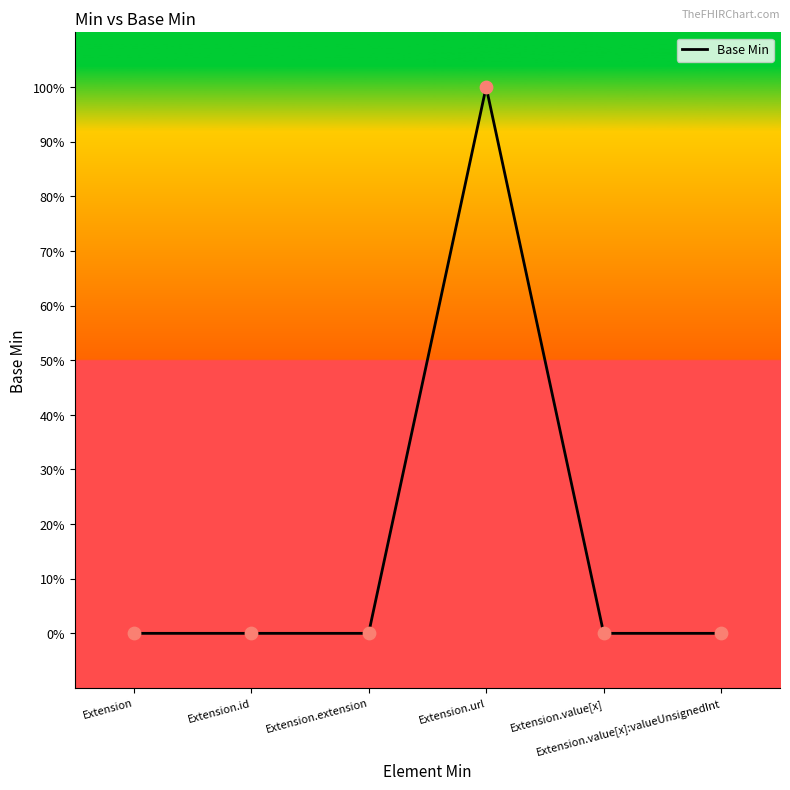

Is this an area chart (filled region under the line)?

No